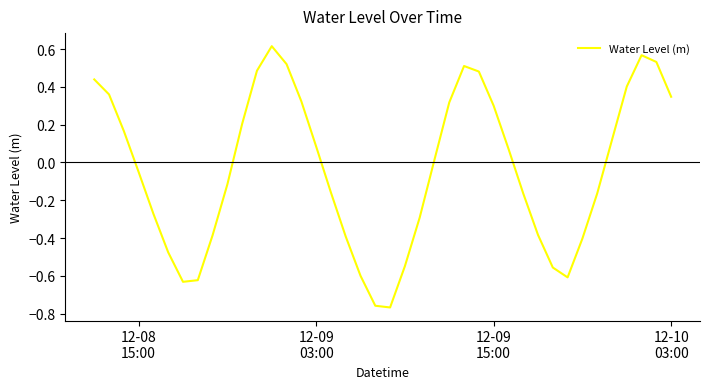

Is this an area chart (filled region under the line)?

No